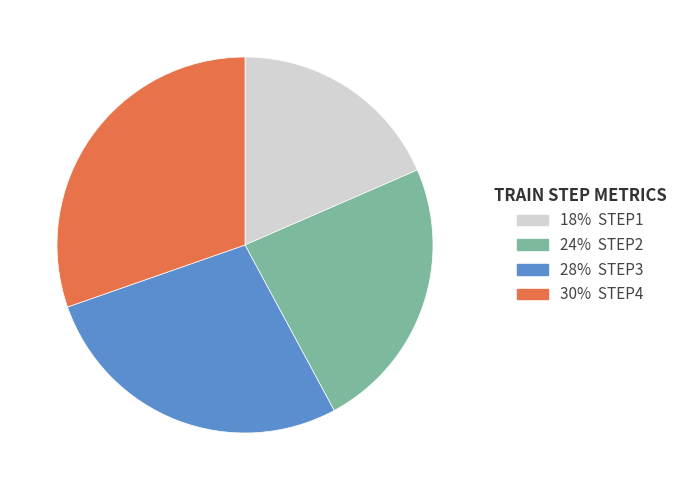

Count the number of slices in the pie.

4